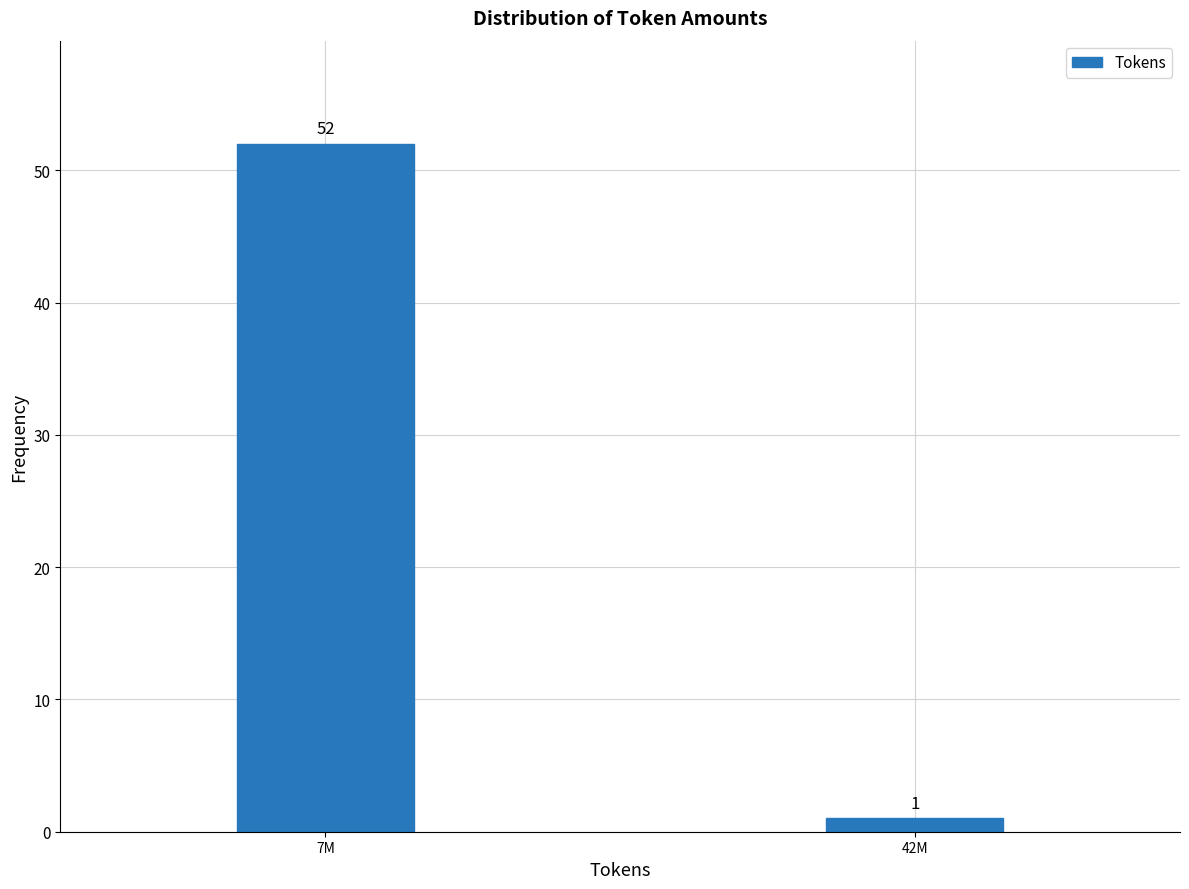

Reading left to right, transcribe all the data shown in this chart.

52	1